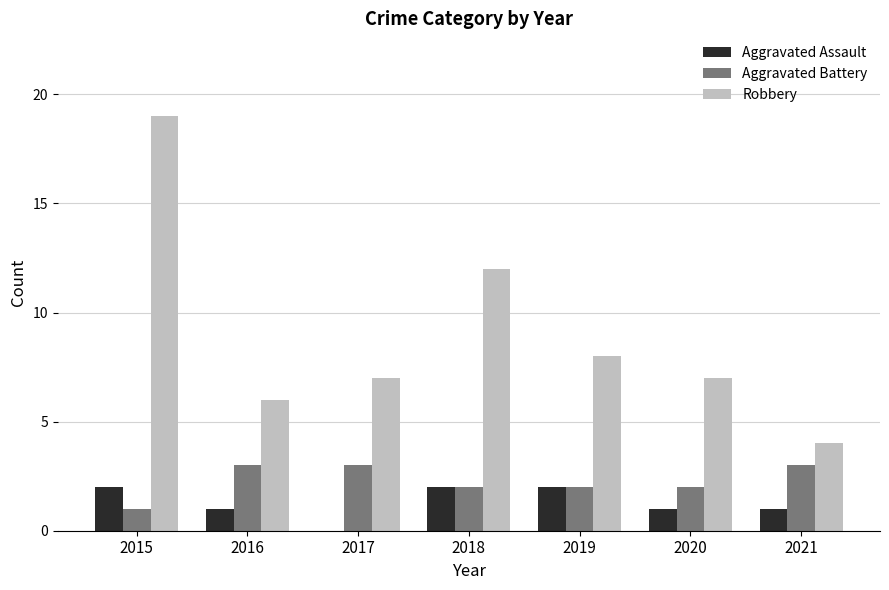

How many Aggravated Assault values are between 1 and 2?

6